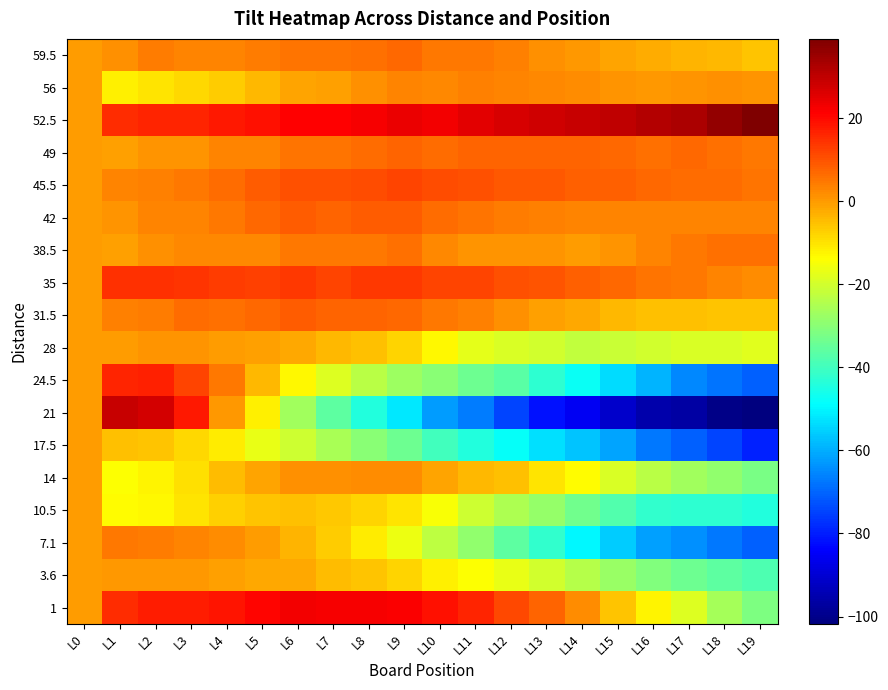

Reading left to right, what are all the values shown in this chart?

59.5: L0=0.0	L1=1.5	L2=4.4	L3=3.3	L4=3.3	L5=4.2	L6=5.1	L7=5.0	L8=6.0	L9=6.9	L10=4.8	L11=4.7	L12=3.7	L13=1.6	L14=0.5	L15=-1.6	L16=-2.7	L17=-3.7	L18=-3.8	L19=-5.9
56: L0=0.0	L1=-11.5	L2=-9.9	L3=-8.3	L4=-6.7	L5=-4.1	L6=-1.6	L7=-1.0	L8=1.6	L9=3.2	L10=2.8	L11=3.4	L12=3.0	L13=2.6	L14=2.2	L15=0.8	L16=0.3	L17=0.9	L18=1.5	L19=1.1
52.5: L0=0.0	L1=15.0	L2=16.2	L3=16.5	L4=17.7	L5=18.9	L6=21.2	L7=21.4	L8=22.6	L9=23.8	L10=23.1	L11=25.3	L12=26.5	L13=27.8	L14=29.0	L15=30.2	L16=31.5	L17=32.7	L18=35.9	L19=39.2
49: L0=0.0	L1=-1.0	L2=1.1	L3=1.1	L4=3.2	L5=3.2	L6=5.3	L7=5.3	L8=6.4	L9=7.4	L10=6.5	L11=7.5	L12=7.6	L13=7.6	L14=7.7	L15=6.7	L16=5.8	L17=6.8	L18=5.9	L19=4.9
45.5: L0=0.0	L1=3.0	L2=3.8	L3=4.7	L4=6.5	L5=8.4	L6=10.2	L7=10.1	L8=10.9	L9=11.8	L10=10.6	L11=10.5	L12=9.3	L13=9.2	L14=8.0	L15=7.8	L16=6.7	L17=6.5	L18=6.4	L19=5.2
42: L0=0.0	L1=1.0	L2=2.9	L3=2.9	L4=4.8	L5=6.8	L6=8.7	L7=7.7	L8=8.6	L9=8.6	L10=6.5	L11=5.5	L12=4.4	L13=3.4	L14=3.3	L15=3.3	L16=3.2	L17=3.2	L18=3.1	L19=3.1
38.5: L0=0.0	L1=-0.5	L2=1.5	L3=2.6	L4=2.6	L5=2.6	L6=4.6	L7=4.7	L8=4.7	L9=5.7	L10=2.7	L11=0.8	L12=0.8	L13=0.8	L14=-0.2	L15=0.9	L16=2.9	L17=4.9	L18=5.9	L19=6.0
35: L0=0.0	L1=14.5	L2=14.8	L3=14.0	L4=13.3	L5=12.5	L6=13.8	L7=12.0	L8=13.3	L9=13.6	L10=11.8	L11=12.1	L12=10.3	L13=9.6	L14=7.8	L15=7.1	L16=5.3	L17=4.6	L18=2.9	L19=2.1
31.5: L0=0.0	L1=3.5	L2=4.3	L3=6.1	L4=6.0	L5=6.8	L6=8.6	L7=7.4	L8=7.2	L9=7.1	L10=4.9	L11=3.7	L12=1.5	L13=-0.7	L14=-1.8	L15=-4.0	L16=-5.2	L17=-5.4	L18=-5.6	L19=-5.7
28: L0=0.0	L1=0.0	L2=1.0	L3=1.0	L4=0.0	L5=-1.0	L6=-2.0	L7=-4.0	L8=-5.0	L9=-8.0	L10=-13.0	L11=-17.0	L12=-19.0	L13=-20.0	L14=-22.0	L15=-21.0	L16=-20.0	L17=-19.0	L18=-19.0	L19=-18.0
24.5: L0=0.0	L1=16.5	L2=16.7	L3=11.8	L4=5.0	L5=-3.9	L6=-12.7	L7=-18.6	L8=-23.4	L9=-27.3	L10=-30.1	L11=-34.0	L12=-36.8	L13=-42.7	L14=-47.5	L15=-53.3	L16=-59.2	L17=-65.0	L18=-67.9	L19=-70.7
21: L0=0.0	L1=29.0	L2=27.5	L3=18.0	L4=0.5	L5=-11.9	L6=-26.4	L7=-35.9	L8=-44.4	L9=-51.9	L10=-62.4	L11=-66.9	L12=-74.4	L13=-81.8	L14=-85.3	L15=-90.8	L16=-95.3	L17=-96.8	L18=-100.3	L19=-101.8
17.5: L0=0.0	L1=-5.0	L2=-5.7	L3=-8.5	L4=-11.2	L5=-17.0	L6=-20.7	L7=-25.5	L8=-30.2	L9=-33.9	L10=-39.7	L11=-44.4	L12=-48.2	L13=-52.9	L14=-56.7	L15=-61.4	L16=-67.2	L17=-70.9	L18=-74.6	L19=-79.4
14: L0=0.0	L1=-14.0	L2=-12.3	L3=-9.6	L4=-4.8	L5=-1.1	L6=1.6	L7=1.3	L8=2.0	L9=1.7	L10=-1.5	L11=-3.8	L12=-5.1	L13=-10.4	L14=-13.7	L15=-18.9	L16=-23.2	L17=-26.5	L18=-28.8	L19=-32.1
10.5: L0=0.0	L1=-13.5	L2=-12.8	L3=-10.1	L4=-7.4	L5=-5.7	L6=-5.0	L7=-6.3	L8=-7.7	L9=-10.0	L10=-14.3	L11=-20.6	L12=-24.9	L13=-28.2	L14=-33.5	L15=-37.8	L16=-42.1	L17=-42.4	L18=-42.7	L19=-44.0
7.1: L0=0.0	L1=4.5	L2=4.3	L3=3.0	L4=1.8	L5=-0.4	L6=-3.7	L7=-6.9	L8=-11.1	L9=-16.3	L10=-22.6	L11=-28.8	L12=-36.0	L13=-42.3	L14=-49.5	L15=-55.7	L16=-62.0	L17=-64.2	L18=-67.4	L19=-70.7
3.6: L0=0.0	L1=0.5	L2=0.5	L3=0.4	L4=-0.6	L5=-1.6	L6=-1.6	L7=-4.7	L8=-5.7	L9=-7.7	L10=-11.7	L11=-13.8	L12=-16.8	L13=-19.8	L14=-23.8	L15=-27.9	L16=-30.9	L17=-33.9	L18=-35.9	L19=-38.0
1: L0=0.0	L1=15.0	L2=17.2	L3=17.5	L4=18.7	L5=20.9	L6=23.2	L7=22.4	L8=22.6	L9=21.8	L10=19.1	L11=16.3	L12=11.5	L13=7.8	L14=2.0	L15=-5.8	L16=-12.5	L17=-18.3	L18=-26.1	L19=-31.8